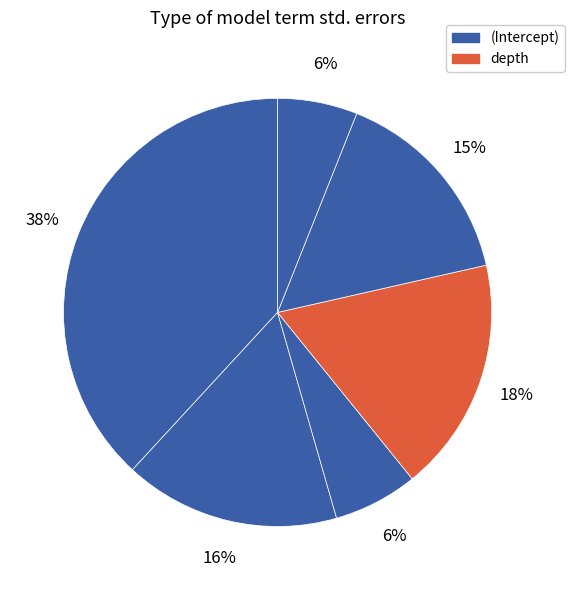

Count the number of slices in the pie.

6